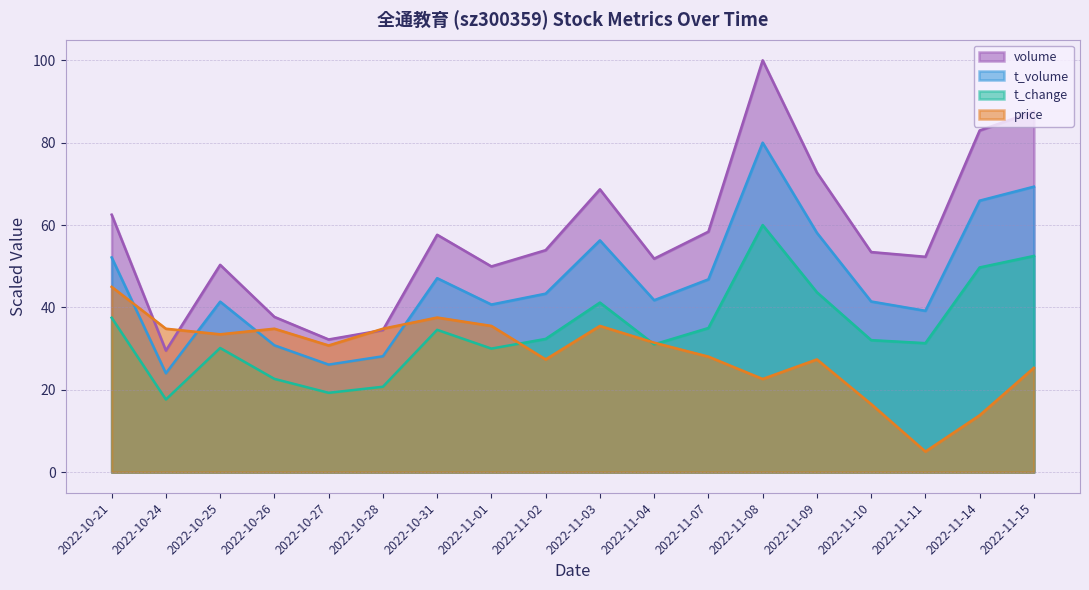

At 2022-10-24, list the series in order from smallest to largest.

t_change, t_volume, volume, price